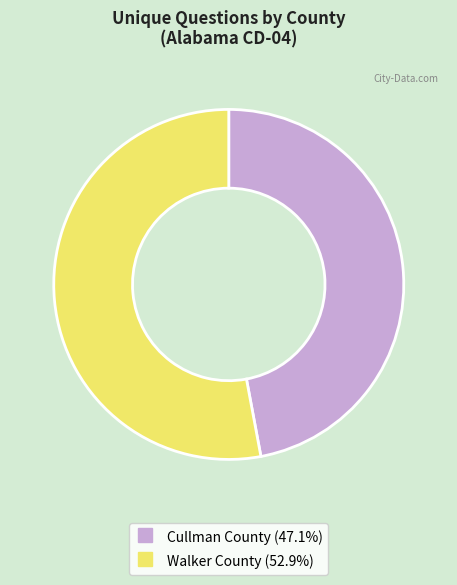

How many segments does this pie chart have?

2